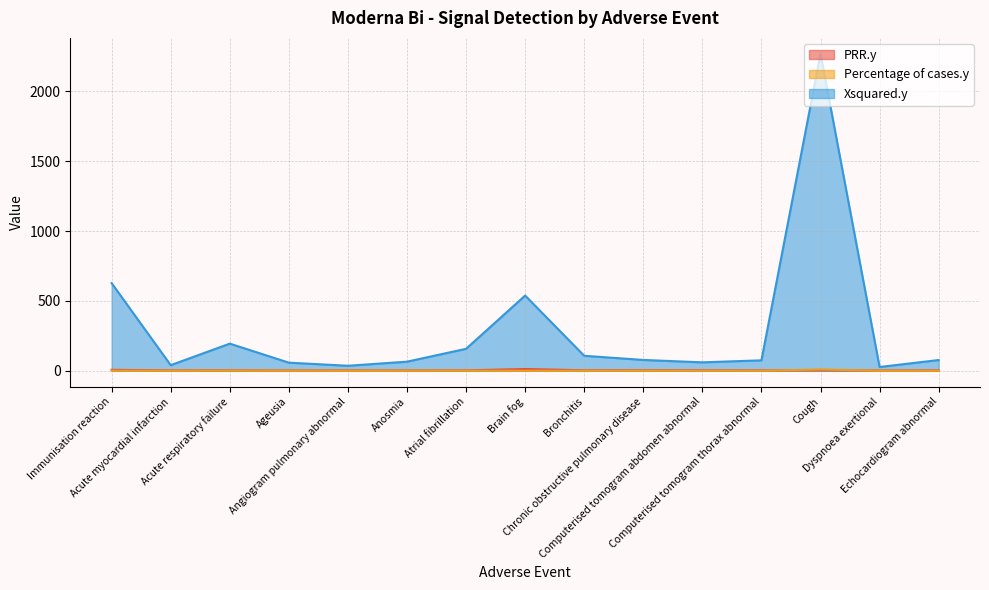

What value does the Percentage of cases.y series have at Echocardiogram abnormal?

0.4